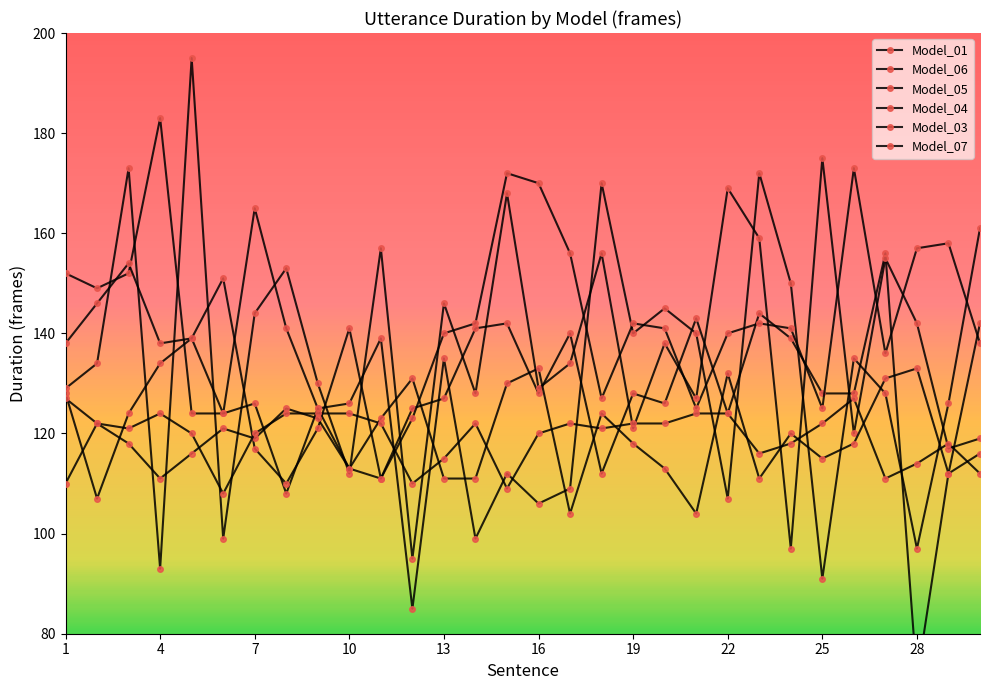

List the series in order of their peak value, highest first.

Model_04, Model_06, Model_05, Model_01, Model_03, Model_07